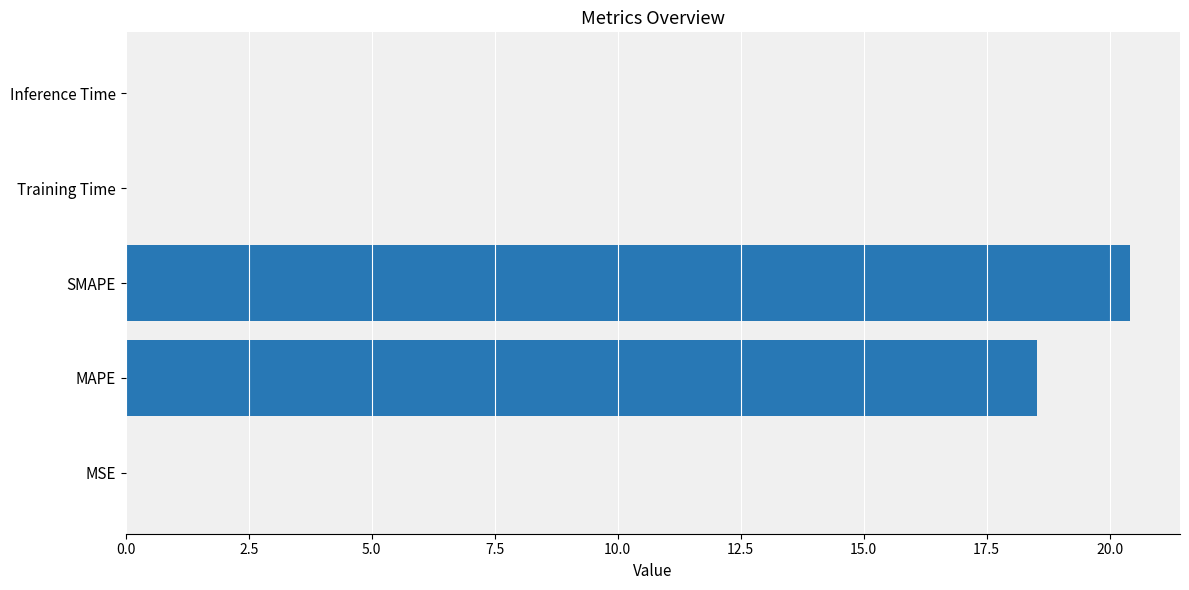

Count the number of categories in the chart.

5